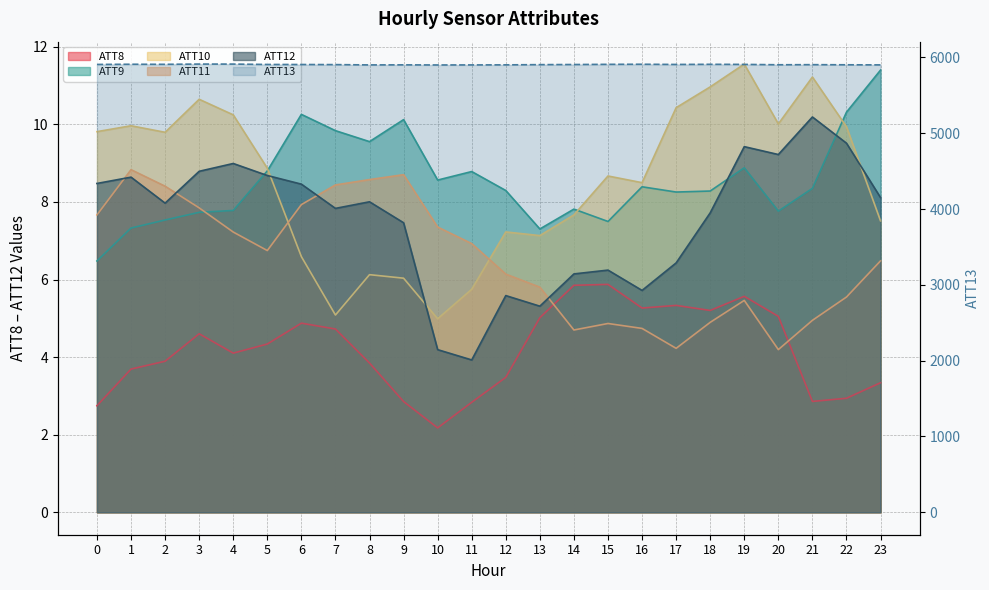

How many lines are shown in the chart?

6